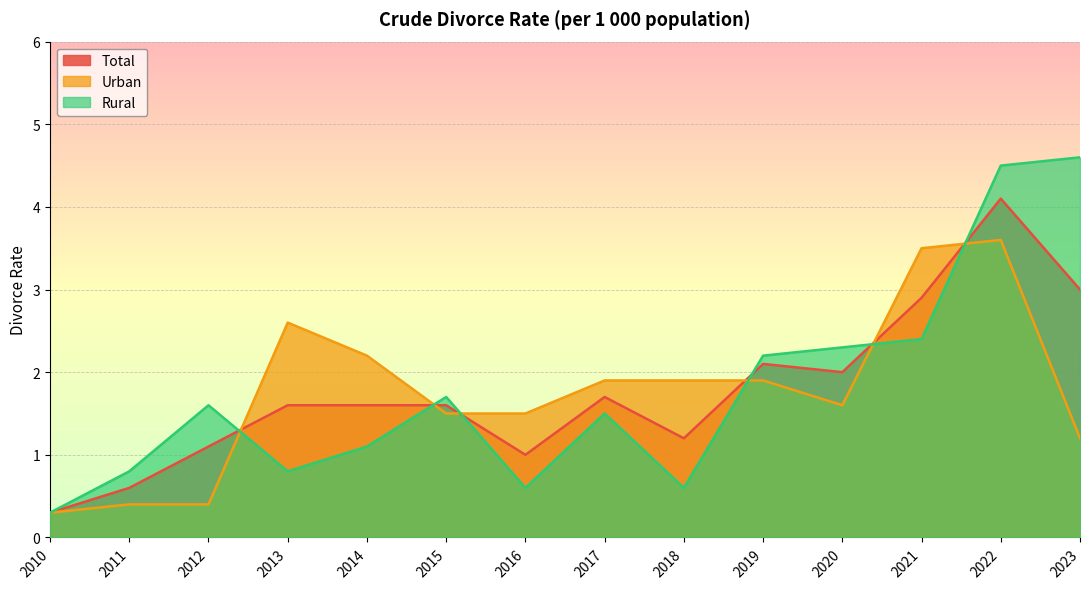

List the labels in order of Rural value, largest first.

2023, 2022, 2021, 2020, 2019, 2015, 2012, 2017, 2014, 2011, 2013, 2016, 2018, 2010